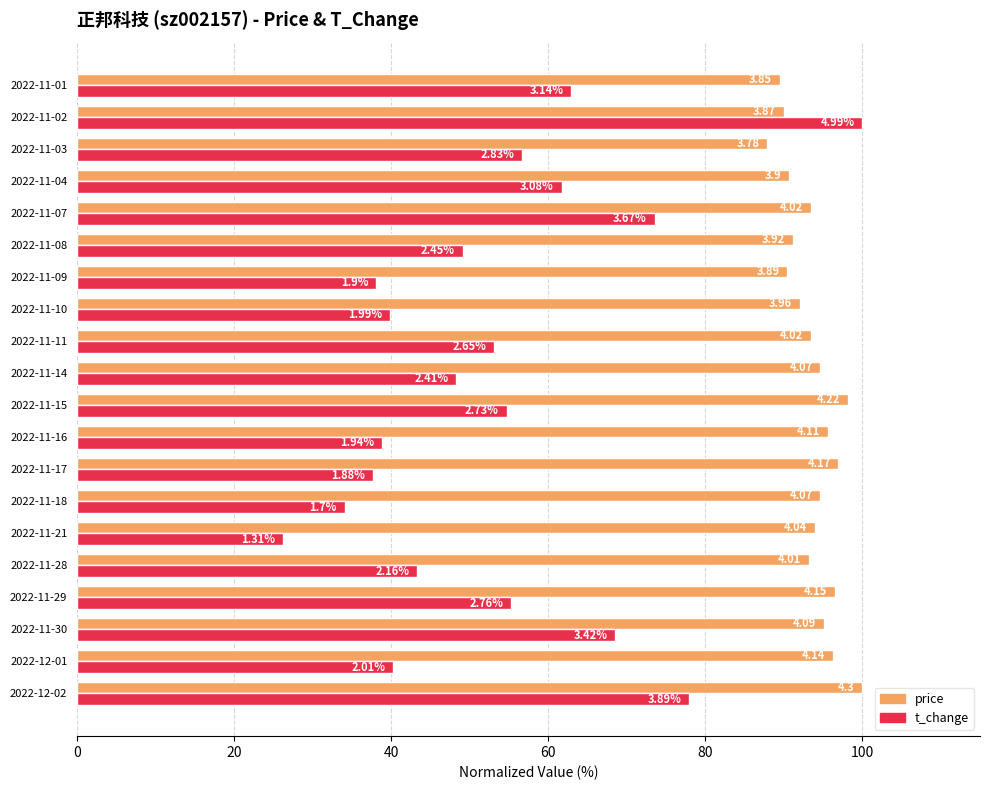

What are all the series names shown in the legend?

price, t_change